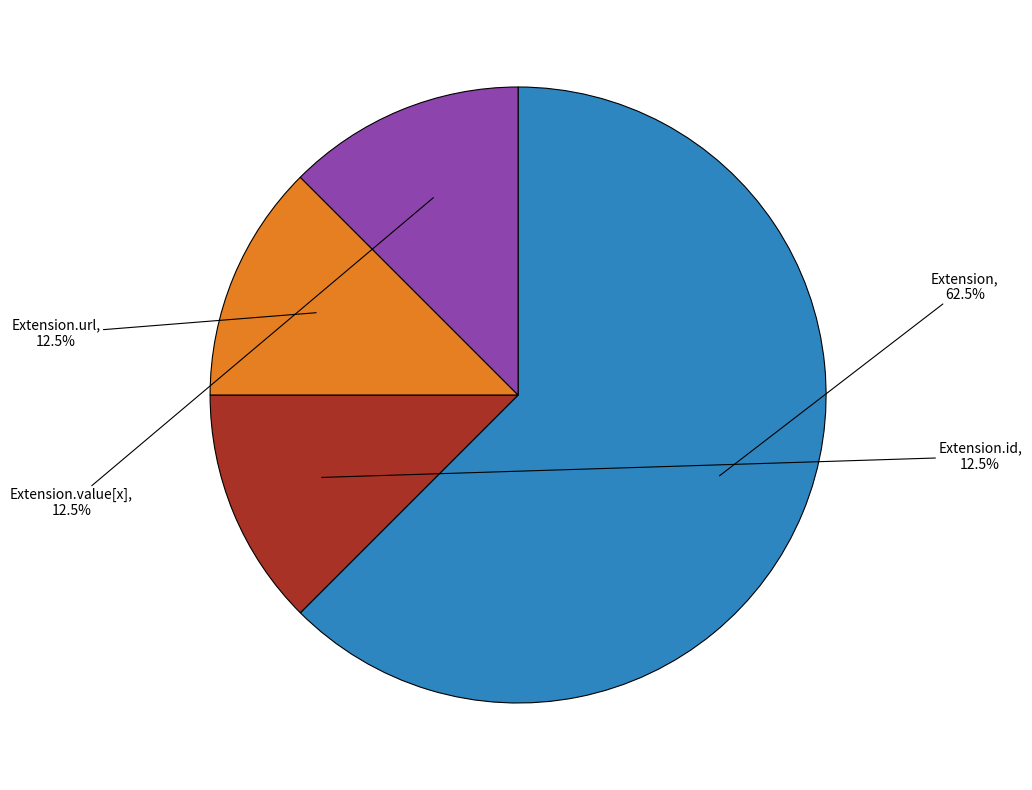

Is there any slice that represents more than half of the pie?

Yes